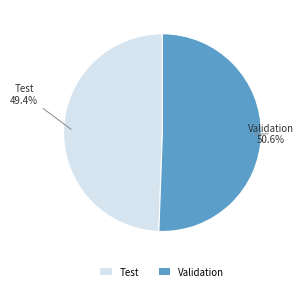

To the nearest percent, what is the combined percentage of Validation and Test?

100%